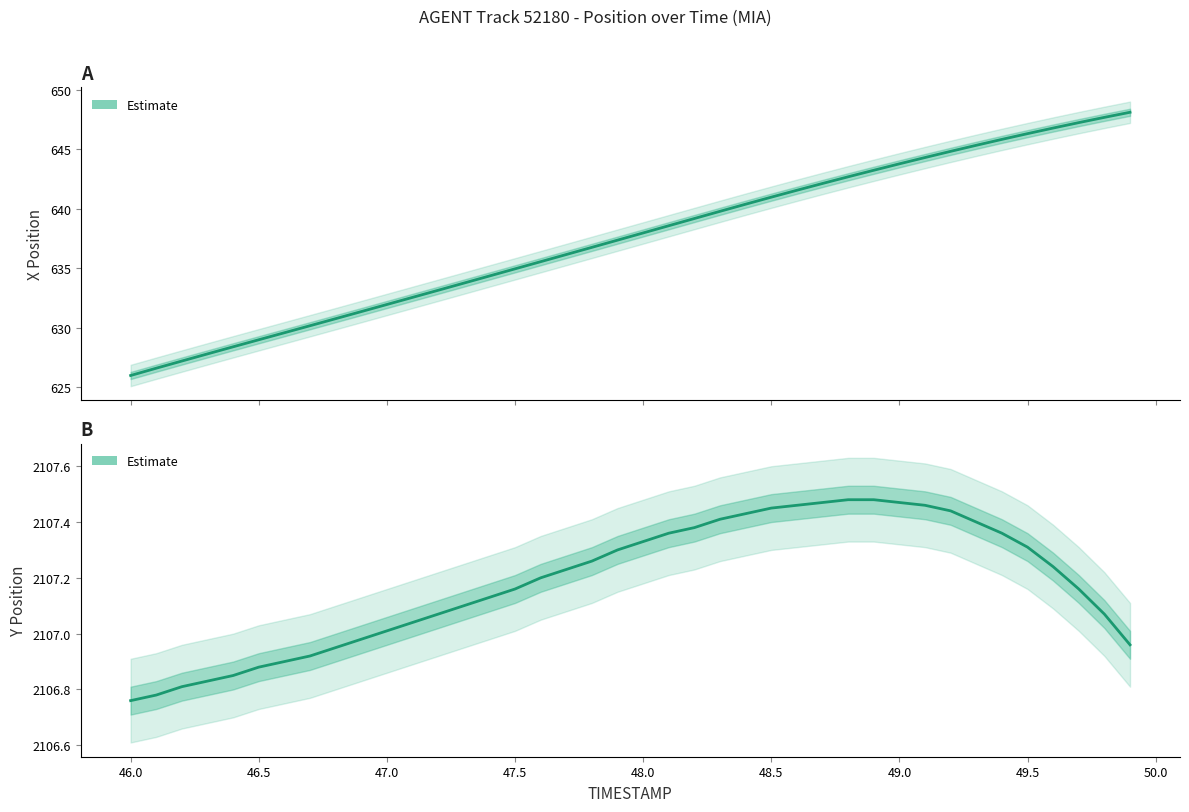

What is the difference between the maximum and minimum values in the Y (Estimate) series?

0.7